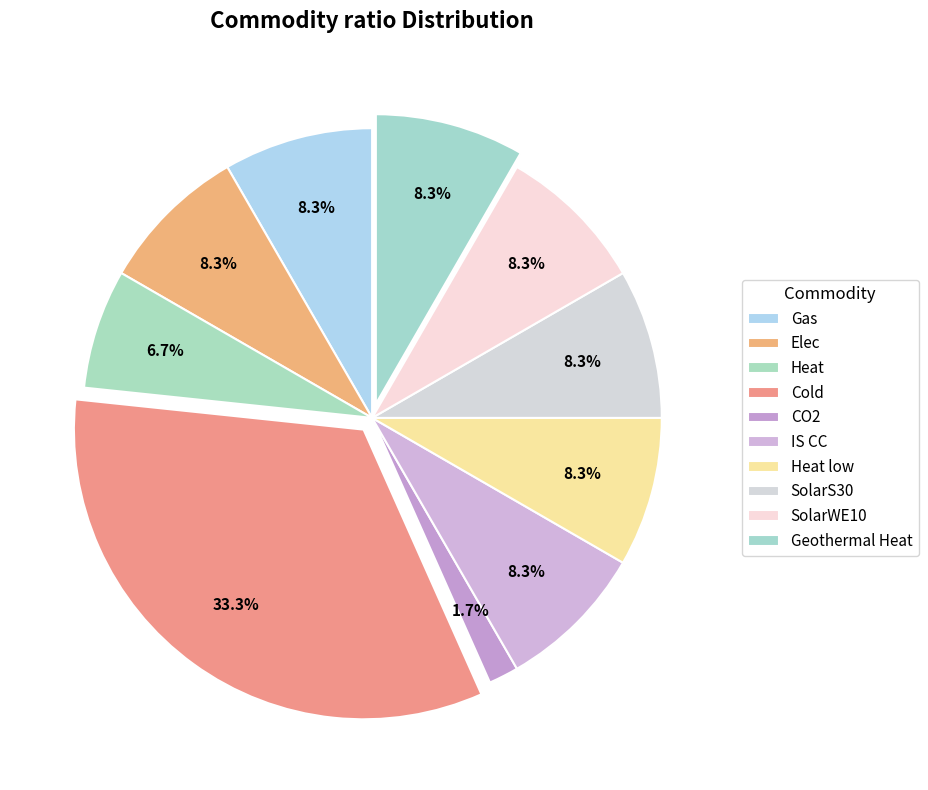

To the nearest percent, what percentage of the pie is IS CC?

8%